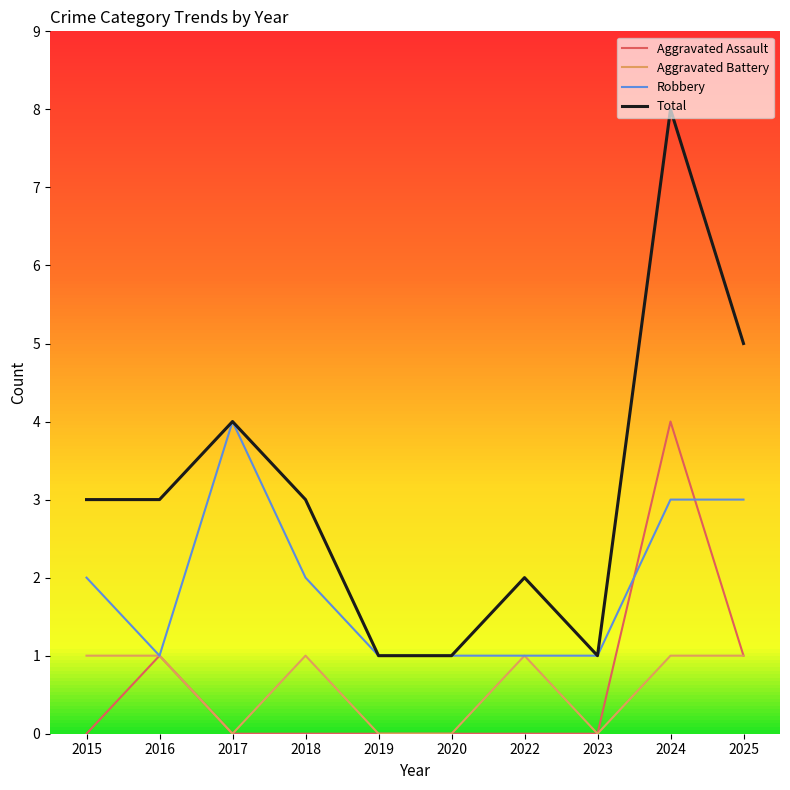

At which category is the sum across all series the highest?

2024